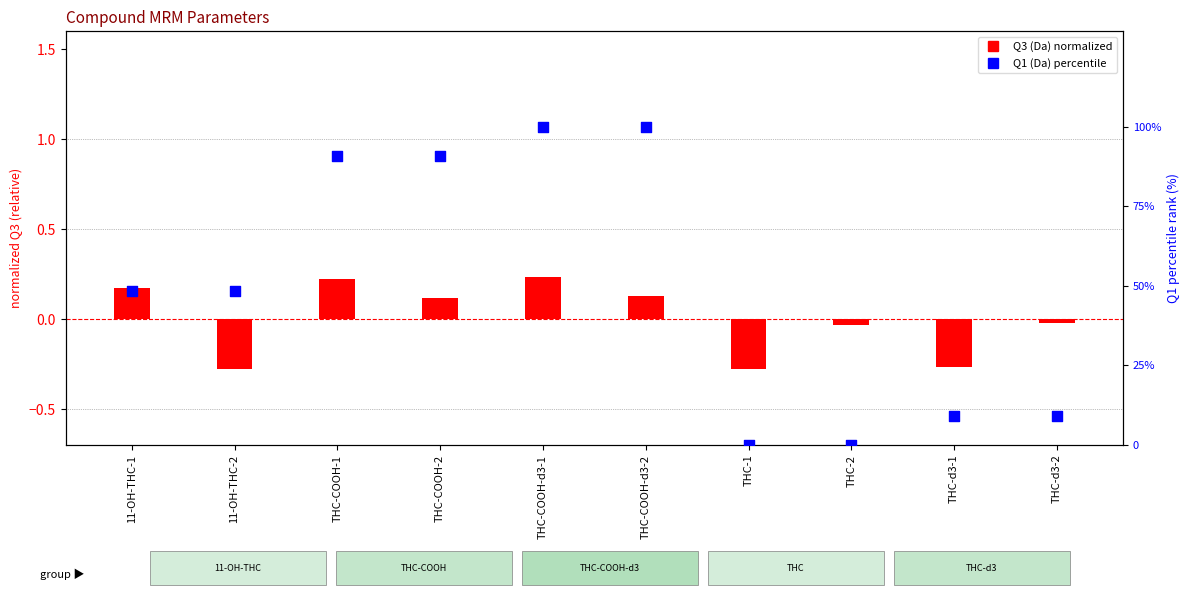

Which series reaches the maximum Y coordinate?

Q1 (Da)